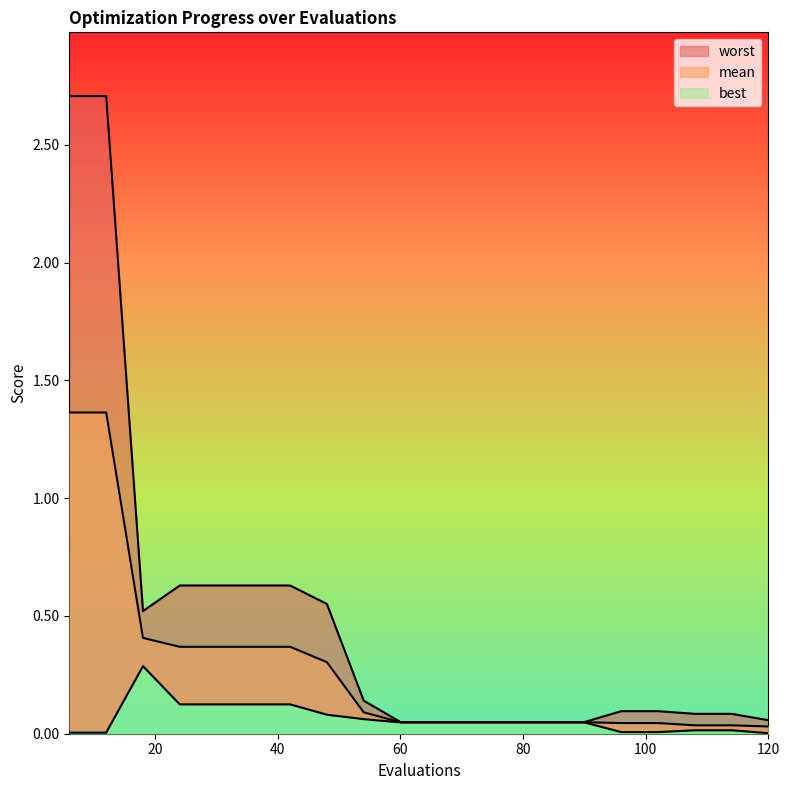

The value of mean at 18 is 0.6. True or false?

False